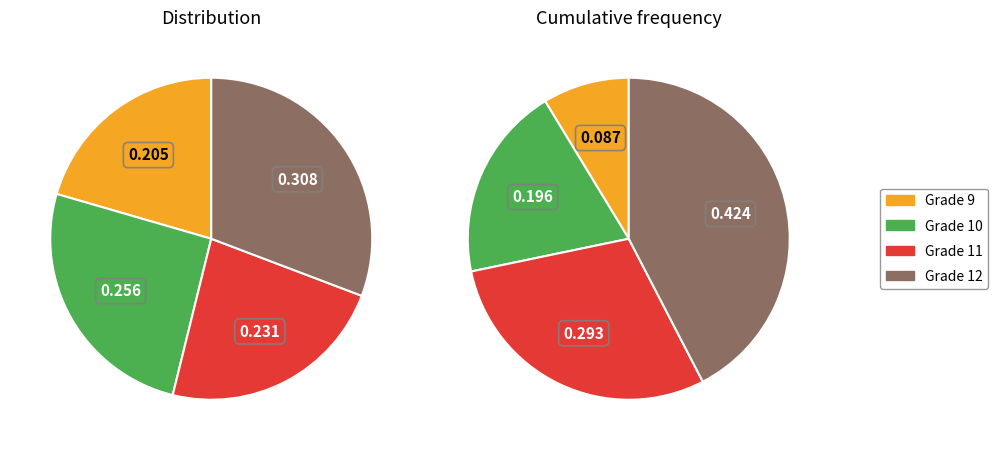

What is the ratio of the value at 11 to the value at 9?

1.1